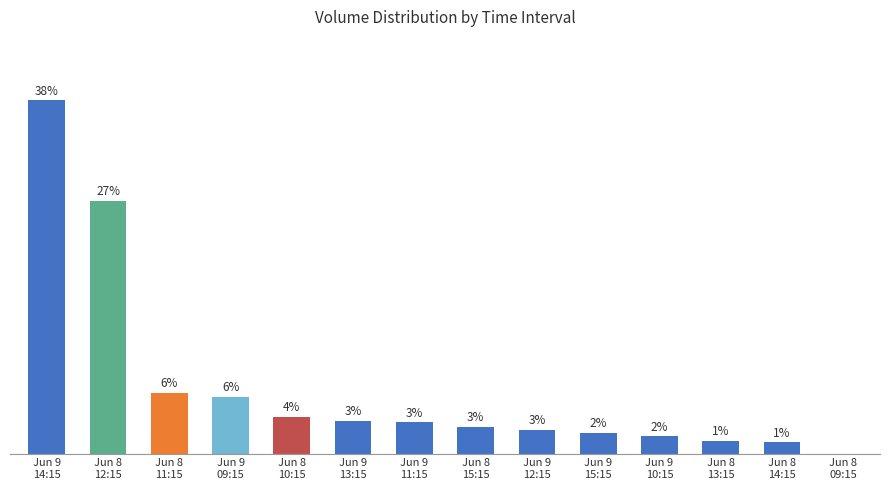

What position from the left is Jun 8
11:15?

3